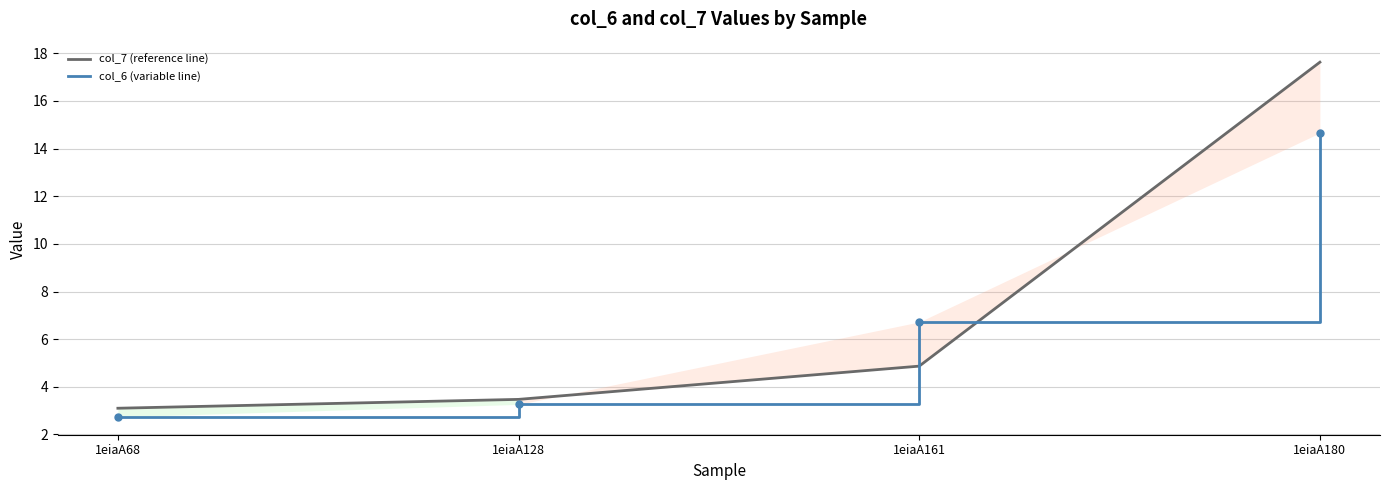

True or false: col_6 (variable line) has a value of 23.2 at 1eiaA180.

False